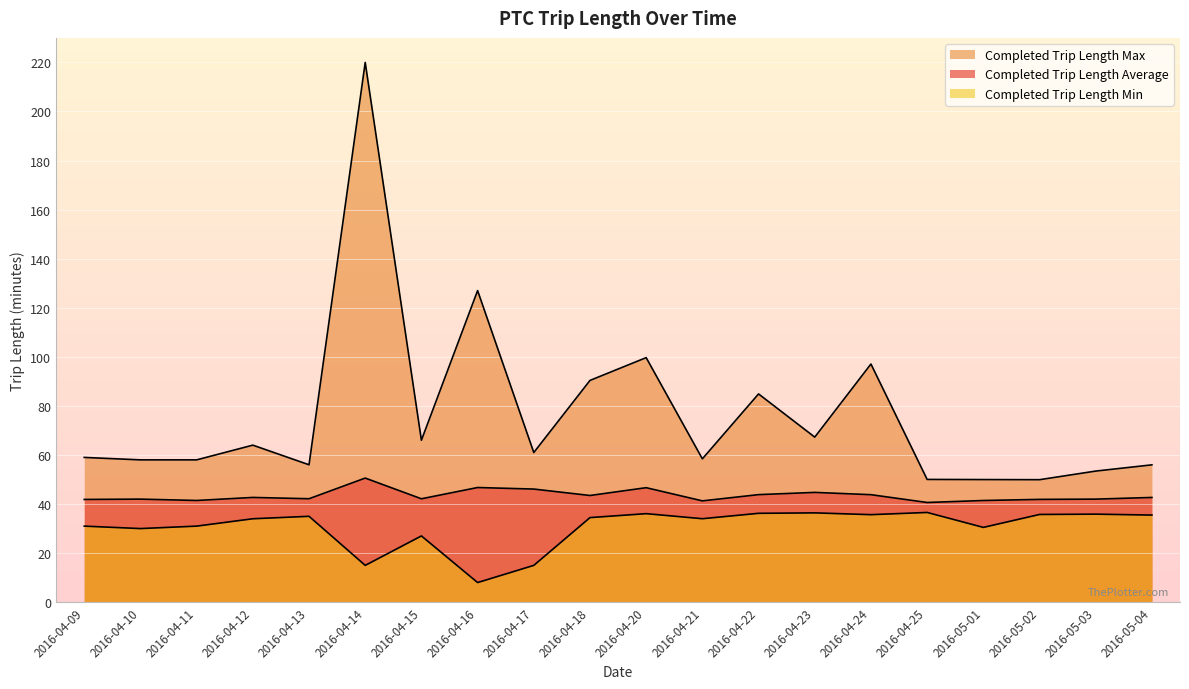

Reading right to left, extract all data points from this chart.

Completed Trip Length Average: 42.7	42.0	41.9	41.4	40.6	43.8	44.7	43.8	41.3	46.7	43.5	46.1	46.7	42.1	50.6	42.2	42.7	41.5	42.0	41.9
Completed Trip Length Max: 56.0	53.4	49.9	50.0	50.0	97.1	67.3	84.9	58.4	99.7	90.4	61.0	127.0	66.0	220.0	56.0	64.0	58.0	58.0	59.0
Completed Trip Length Min: 35.5	35.9	35.8	30.5	36.6	35.7	36.4	36.2	34.0	36.1	34.5	15.0	8.0	27.0	15.0	35.0	34.0	31.0	30.0	31.0